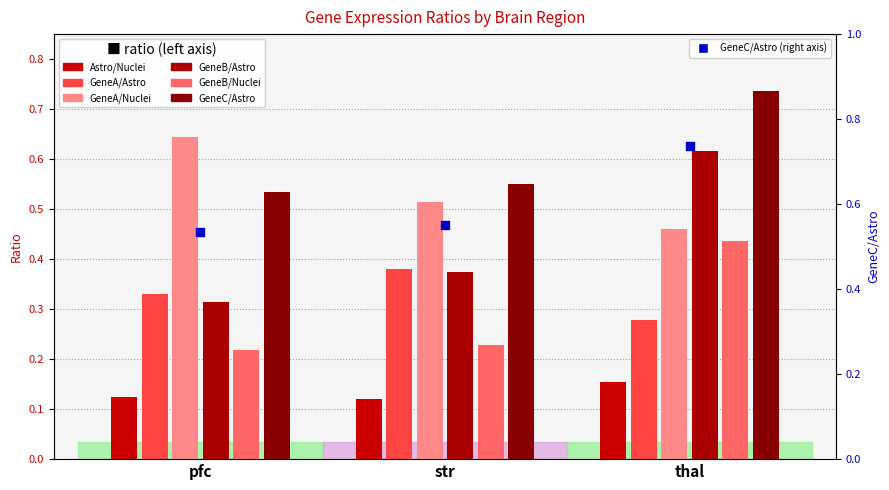

What is the total value across all series at thal?

2.7